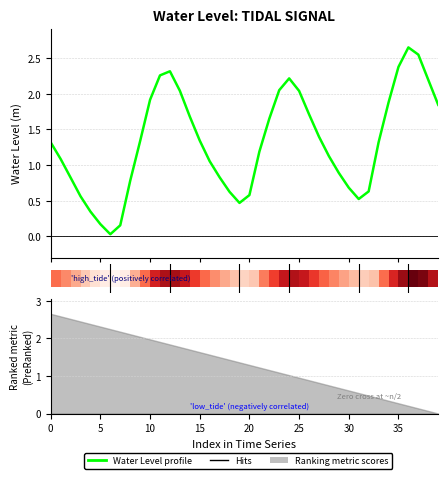

True or false: the data shows 0.8 at 17.

True